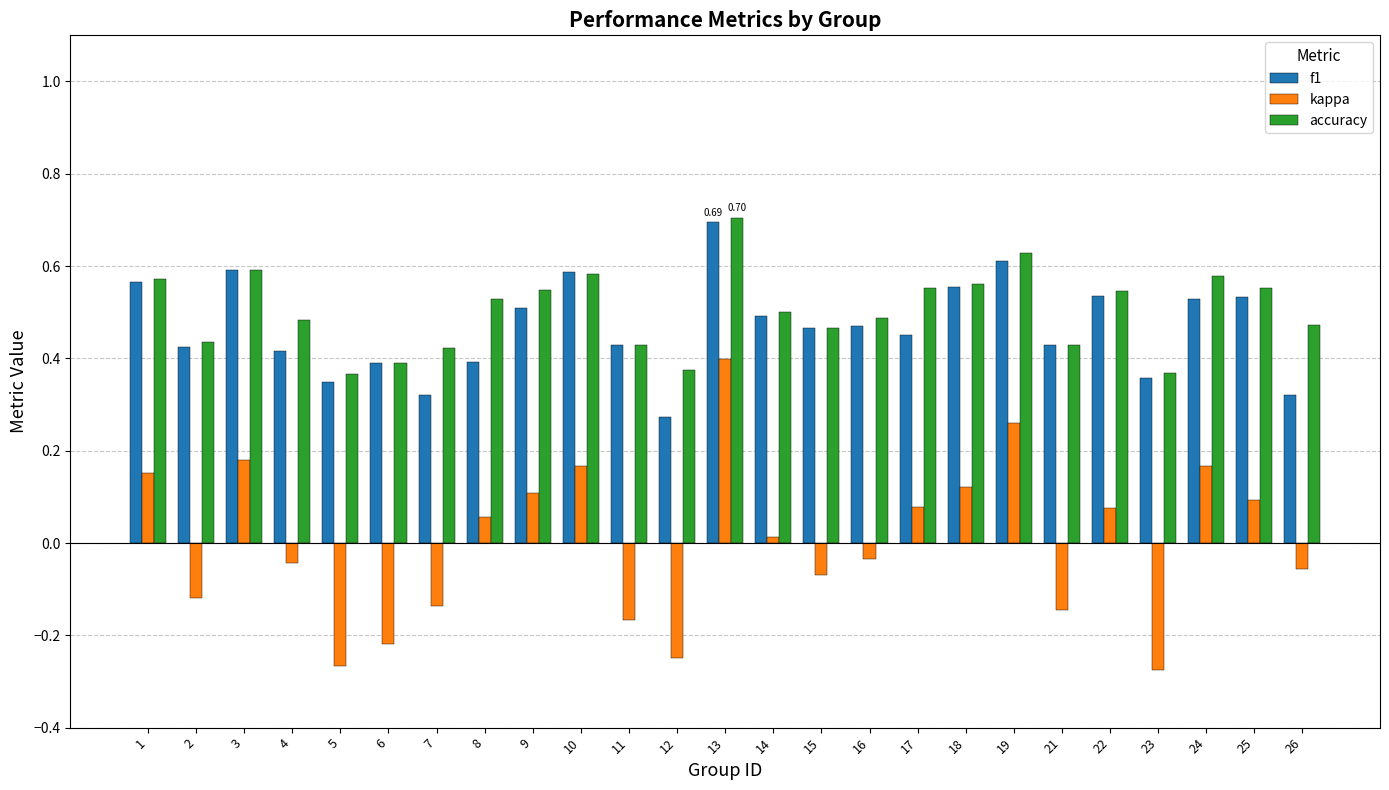

Between 9 and 21, which series saw the biggest shift?

kappa